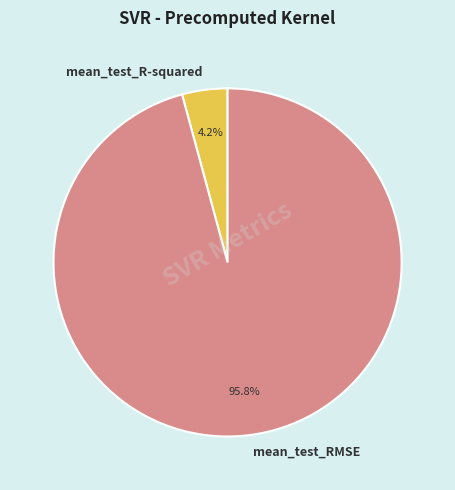

True or false: mean_test_R-squared accounts for 11% of the total.

False